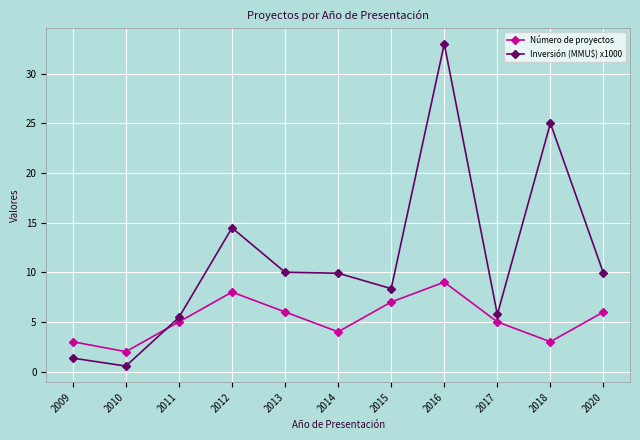

What value does the Número de proyectos series have at 2016?

9.0